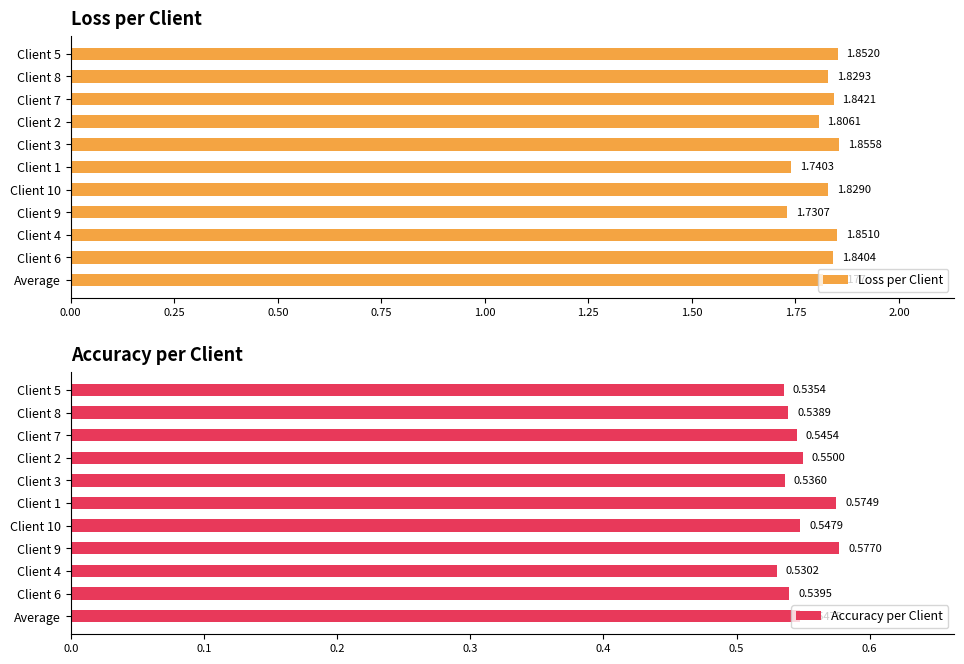

List the labels in order of Loss per Client value, largest first.

Client 3, Client 5, Client 4, Client 7, Client 6, Client 8, Client 10, Average, Client 2, Client 1, Client 9